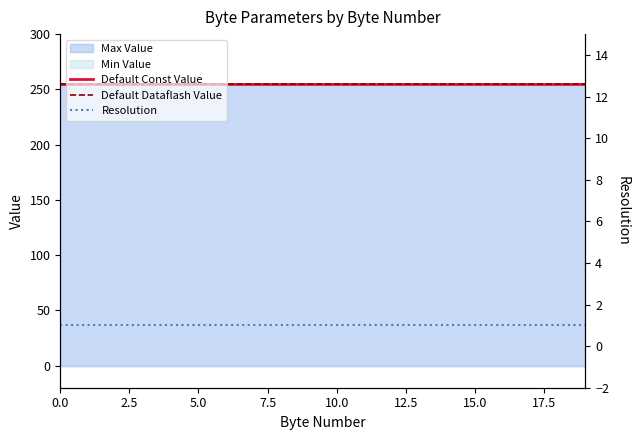

True or false: Default Dataflash Value and Default Const Value cross at least once.

False